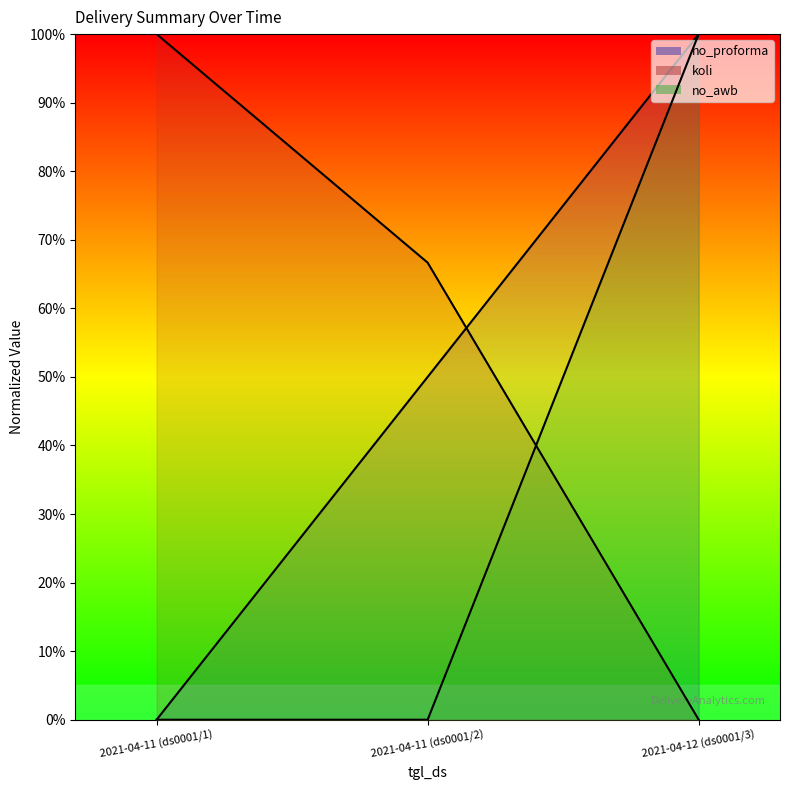

What is the sum of all no_awb values?

100.0